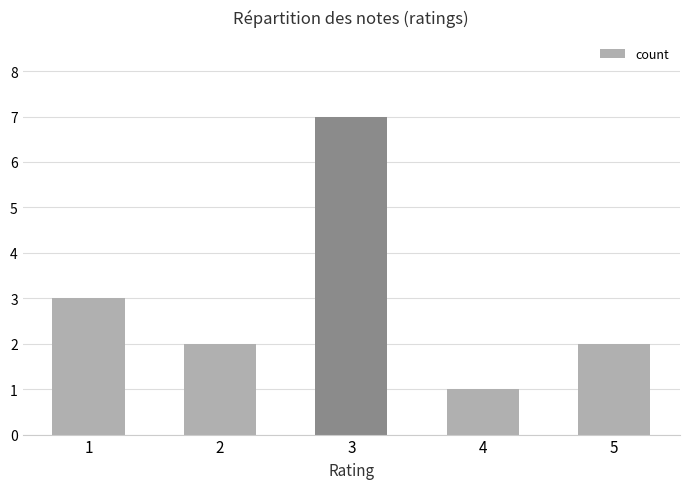

The chart shows a value of 2 at 5. True or false?

True